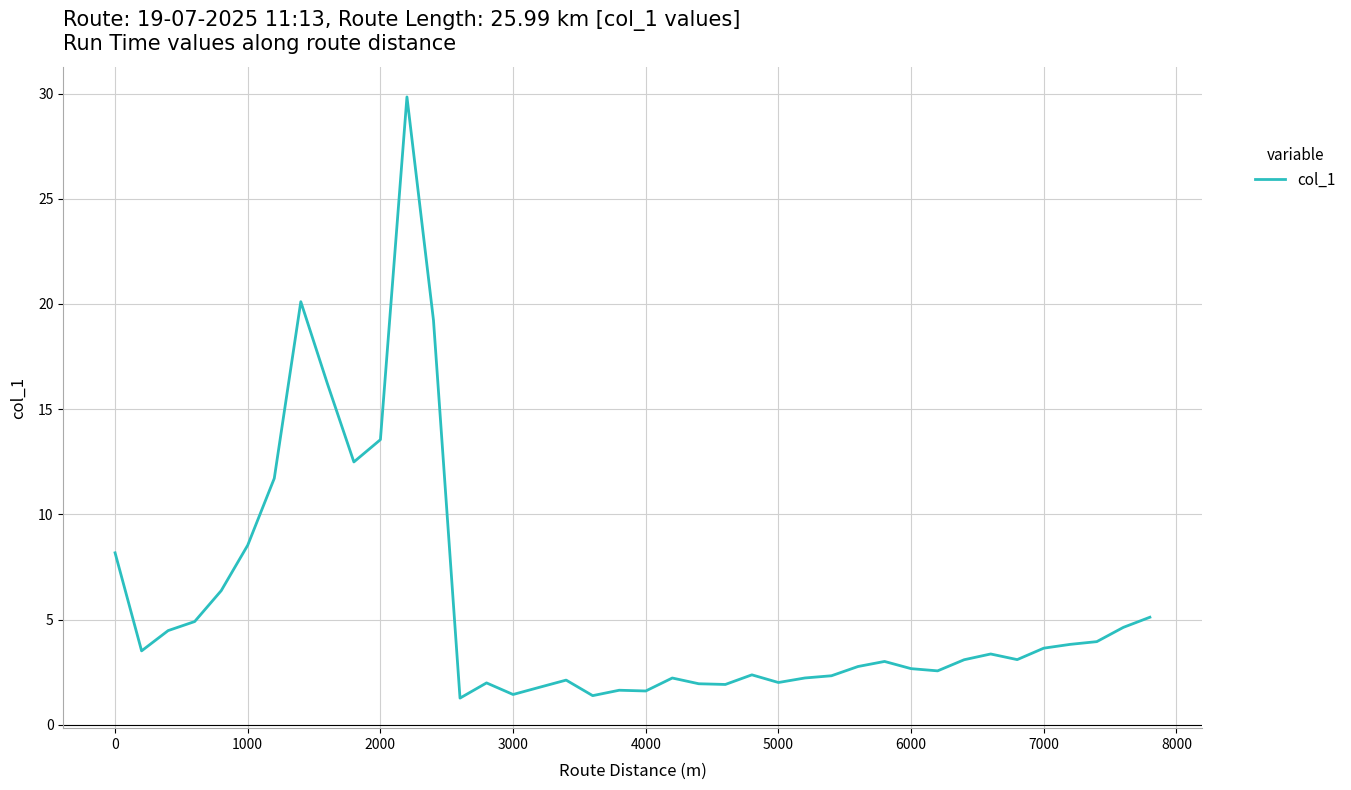

What is the minimum value shown in the chart?

1.3